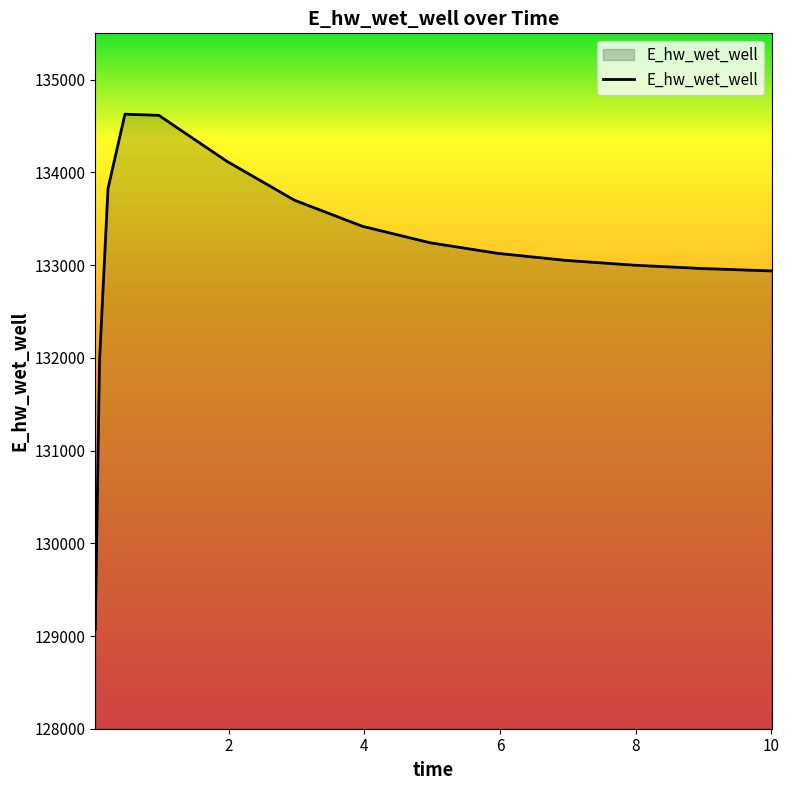

What is the minimum value shown in the chart?

129070.3